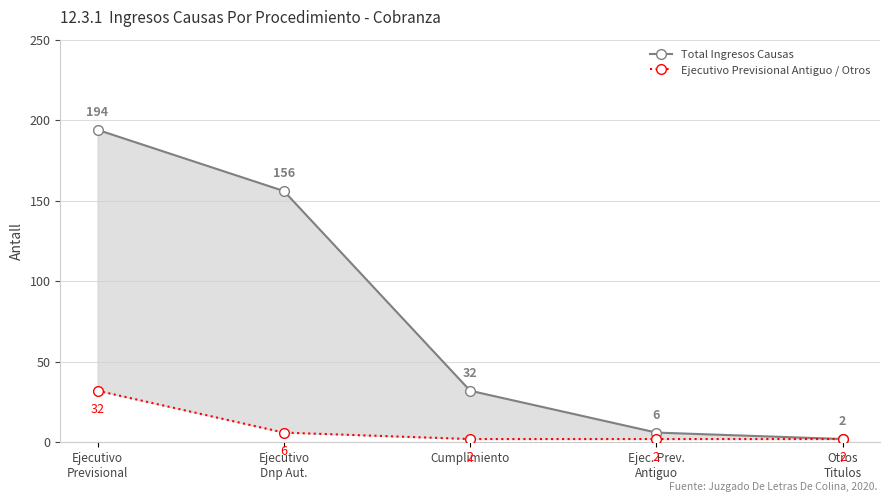

What is the difference between the maximum and minimum values in the Total Ingresos Causas series?

192